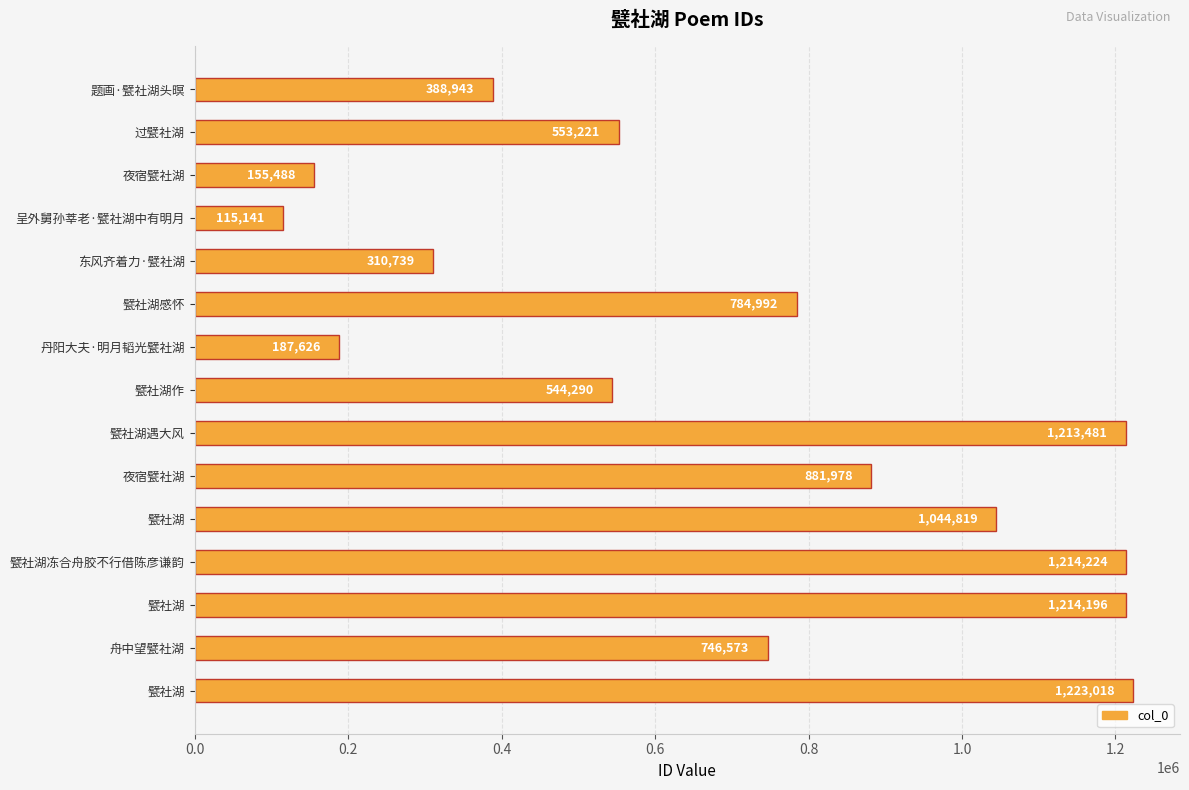

What is the difference between the maximum and minimum values?

1107877